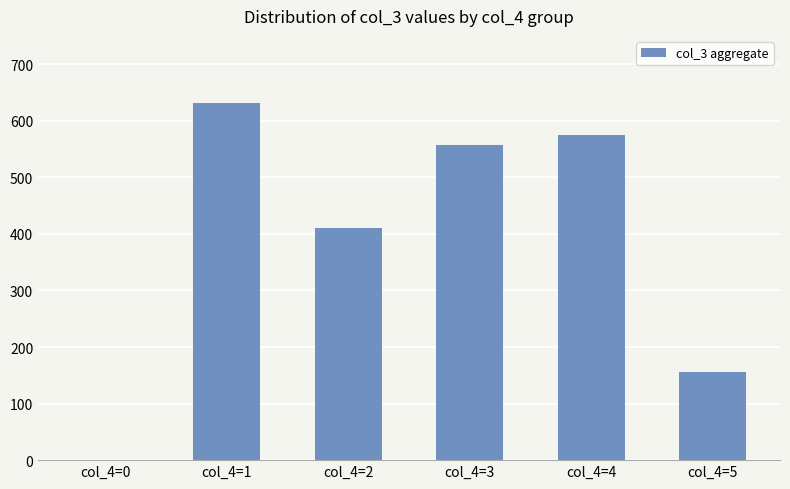

The value at col_4=2 is 714. True or false?

False